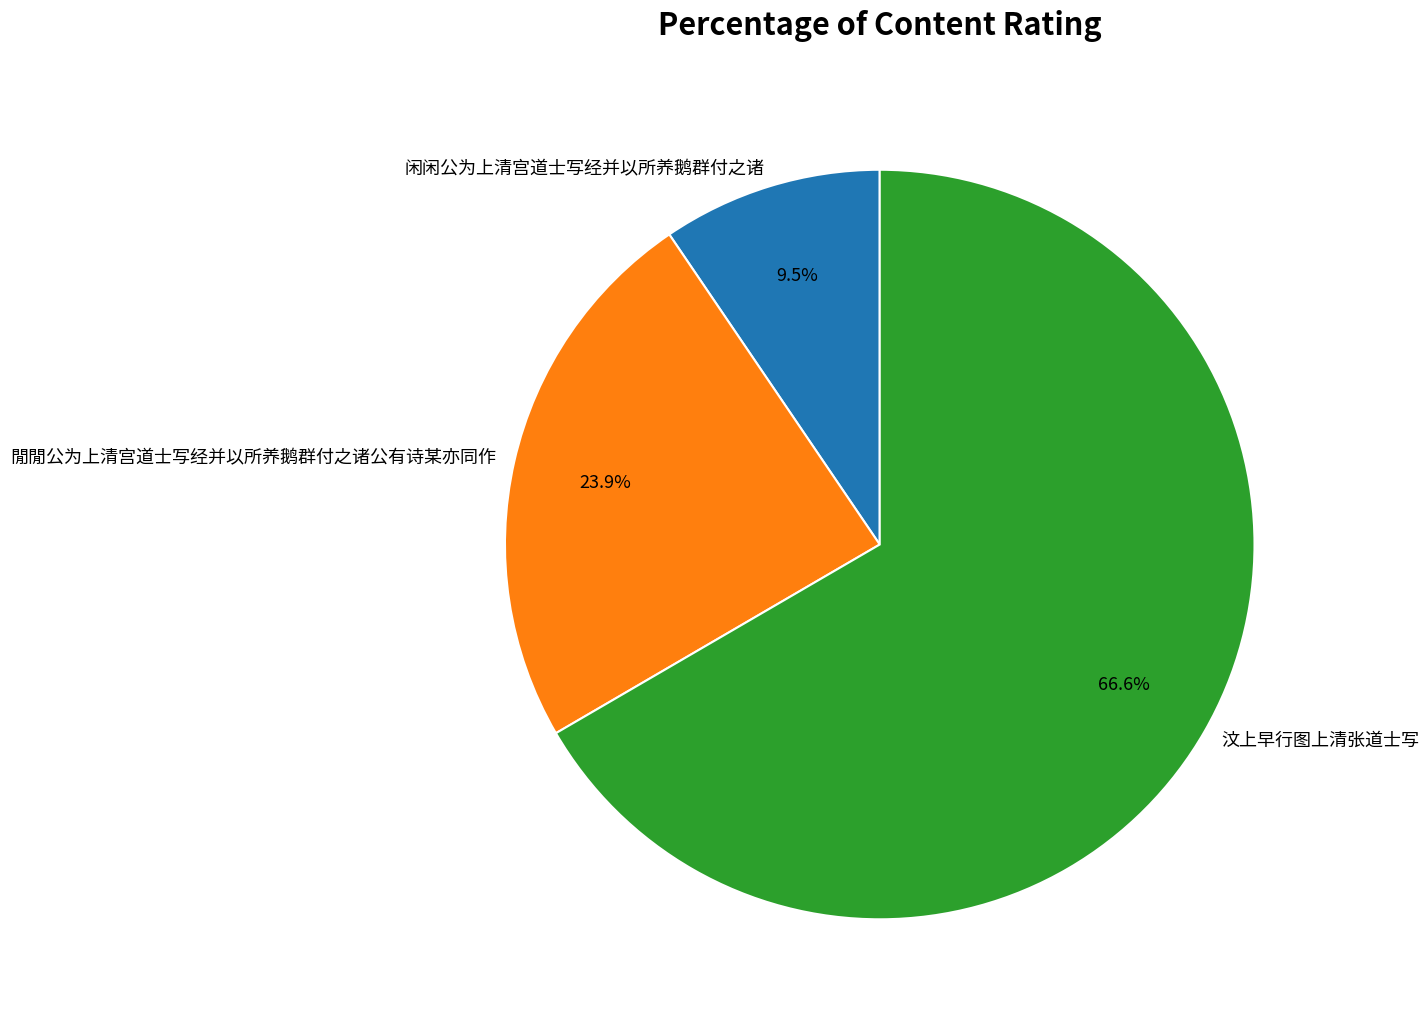

Does 汶上早行图上清张道士写 represent more than half of the total?

Yes